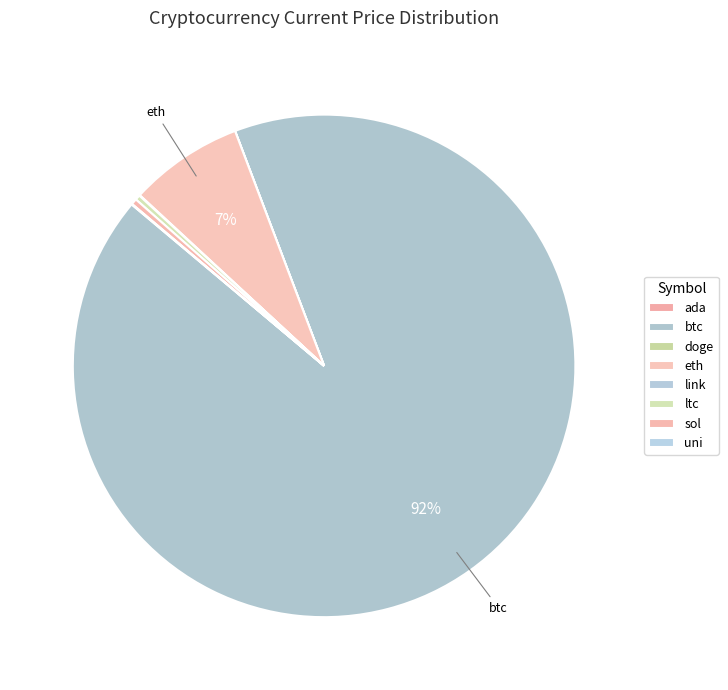

How many segments does this pie chart have?

8